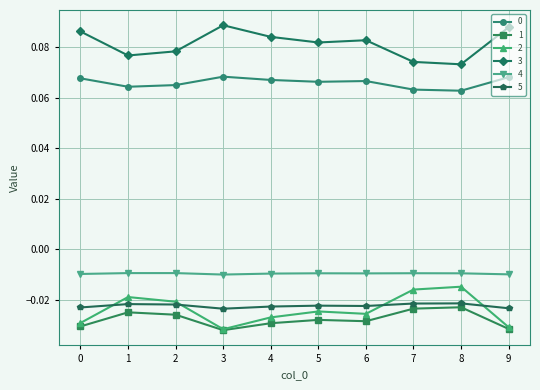

At how many categories does at least one series exceed 0?

10